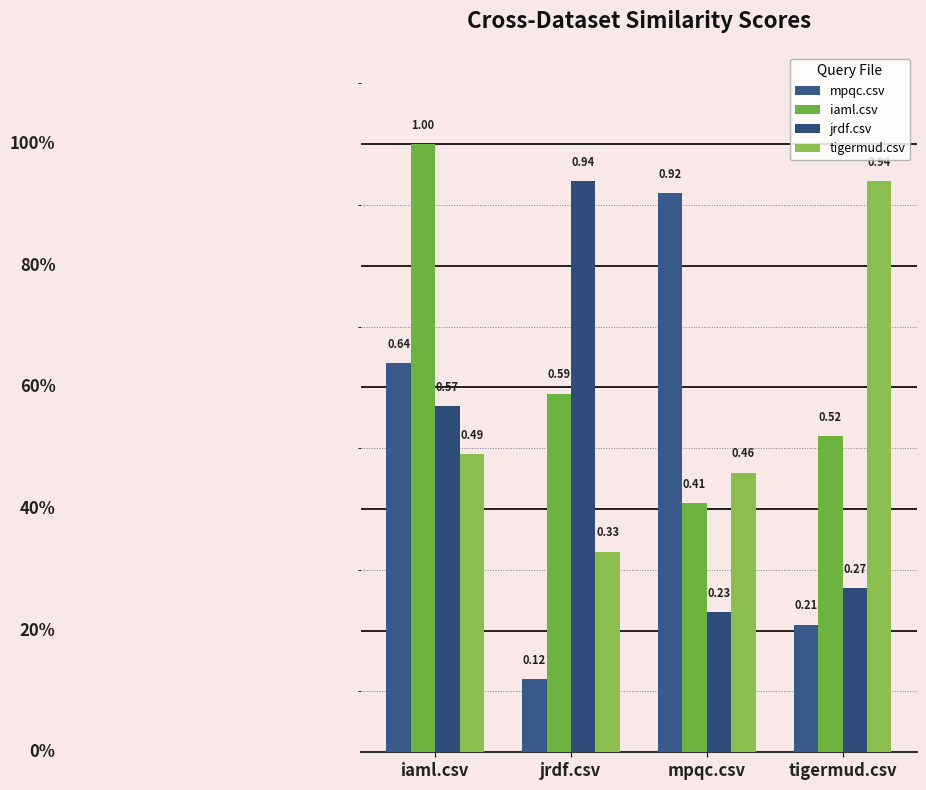

Between iaml.csv and mpqc.csv, which series saw the biggest shift?

iaml.csv